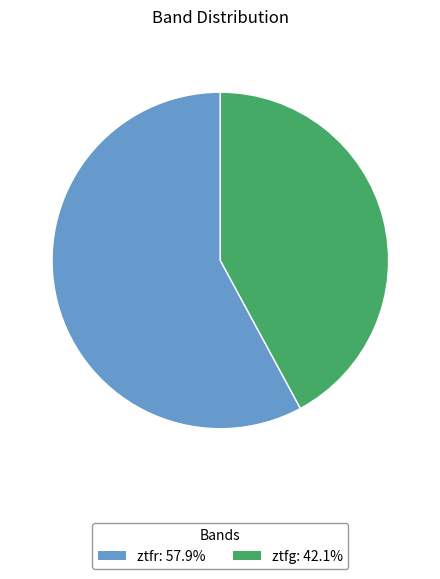

Is there a majority slice in this chart?

Yes